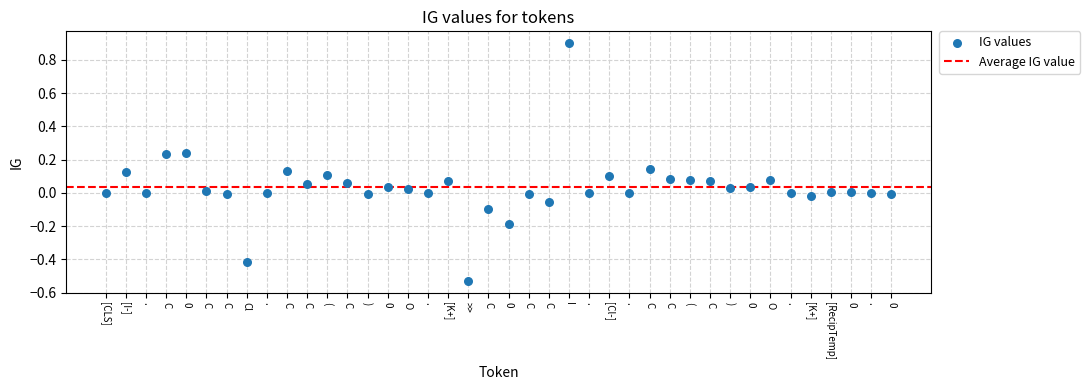

What is the range of Y values (max minus min)?

1.4